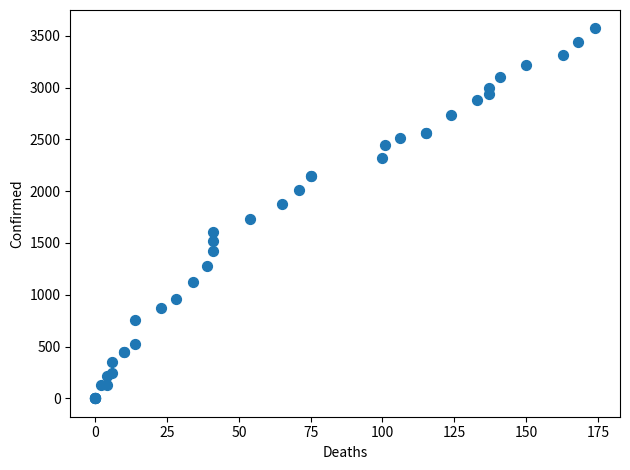

What Y value in the scatter plot is closest to 1785?

1734